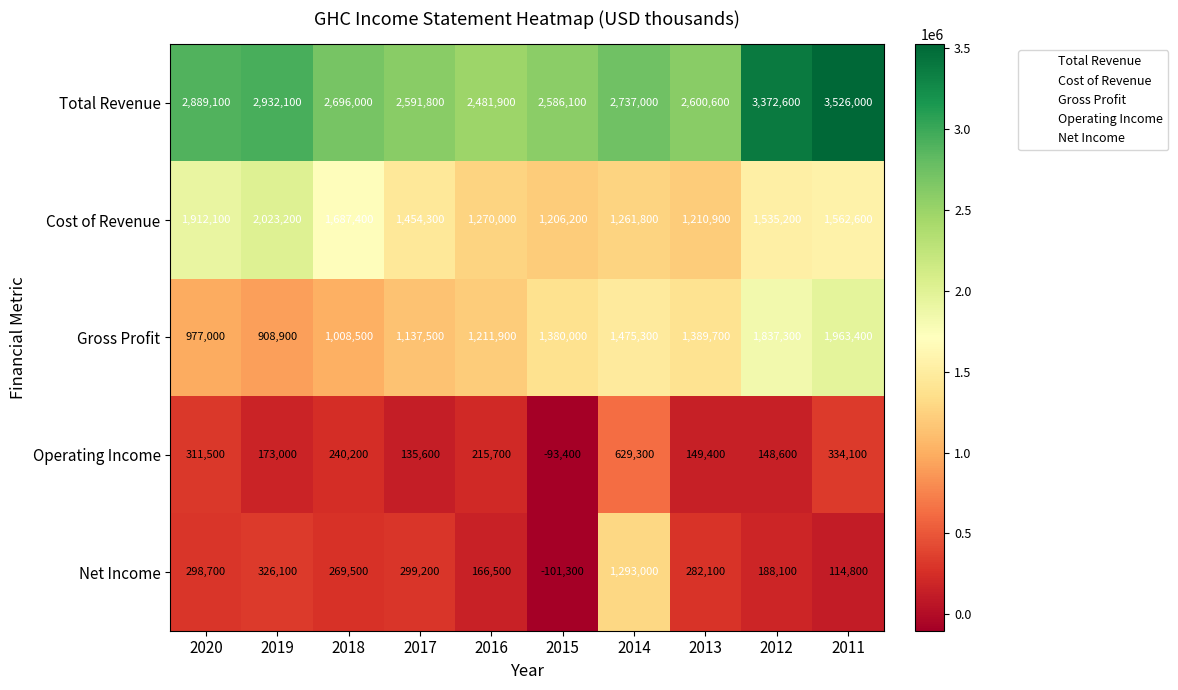

What is the sum of all Total Revenue values?

28413200